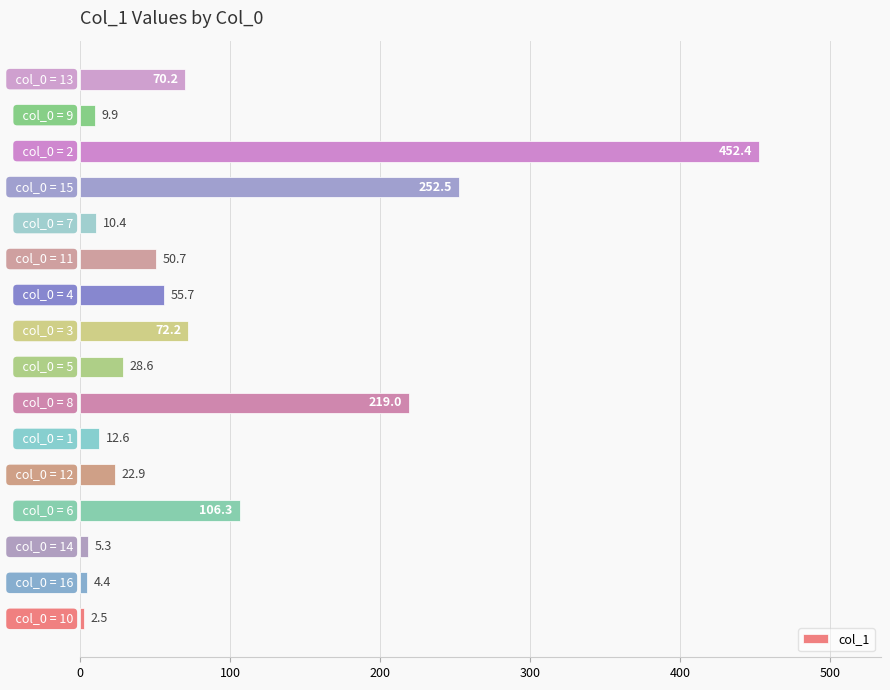

Reading bottom to top, transcribe all the data shown in this chart.

2.5	4.4	5.3	106.3	22.9	12.6	219.0	28.6	72.2	55.7	50.7	10.4	252.5	452.4	9.9	70.2